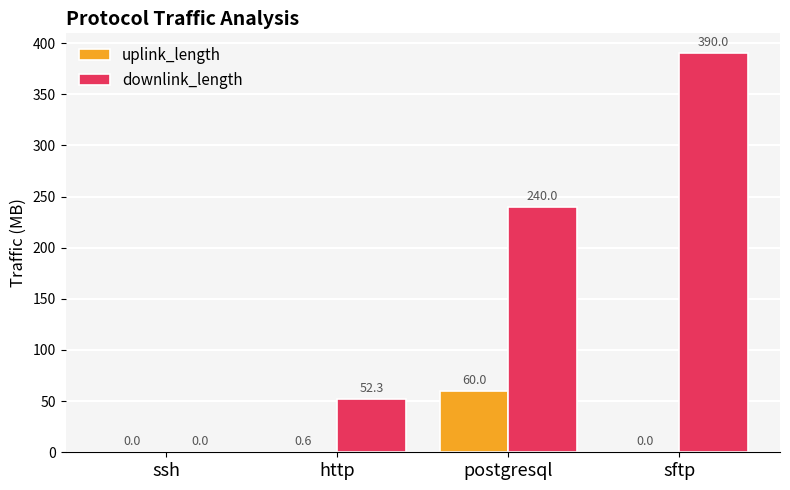

The downlink_length series shows 362.3 at postgresql. True or false?

False